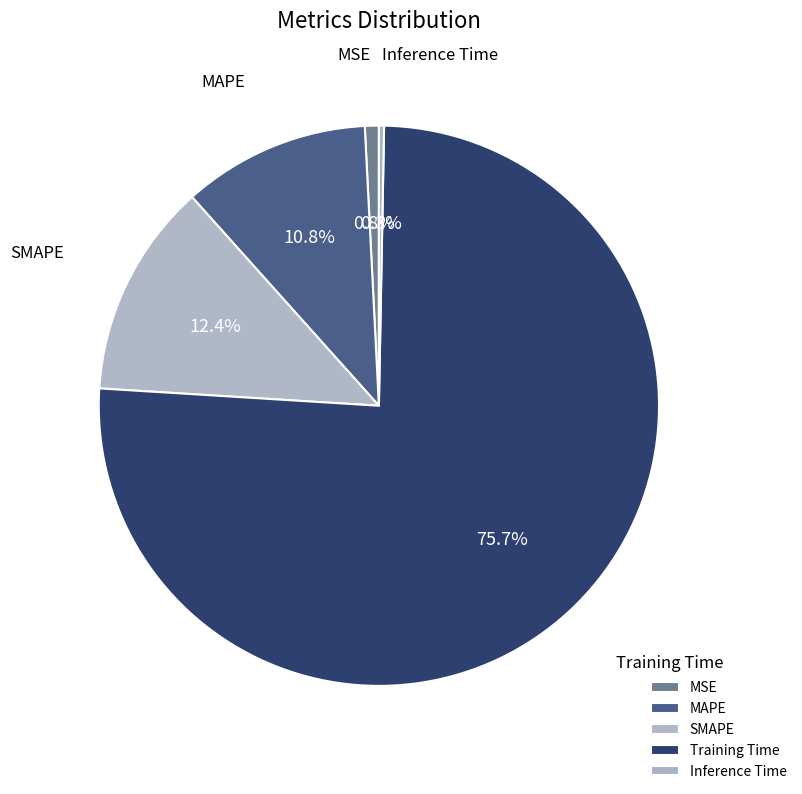

Does MAPE account for over 50% of the chart?

No